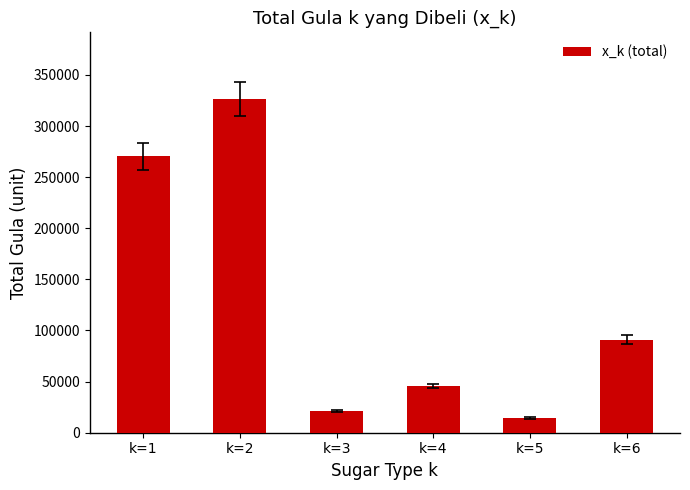

What is the ratio of the value at k=2 to the value at k=3?

15.4